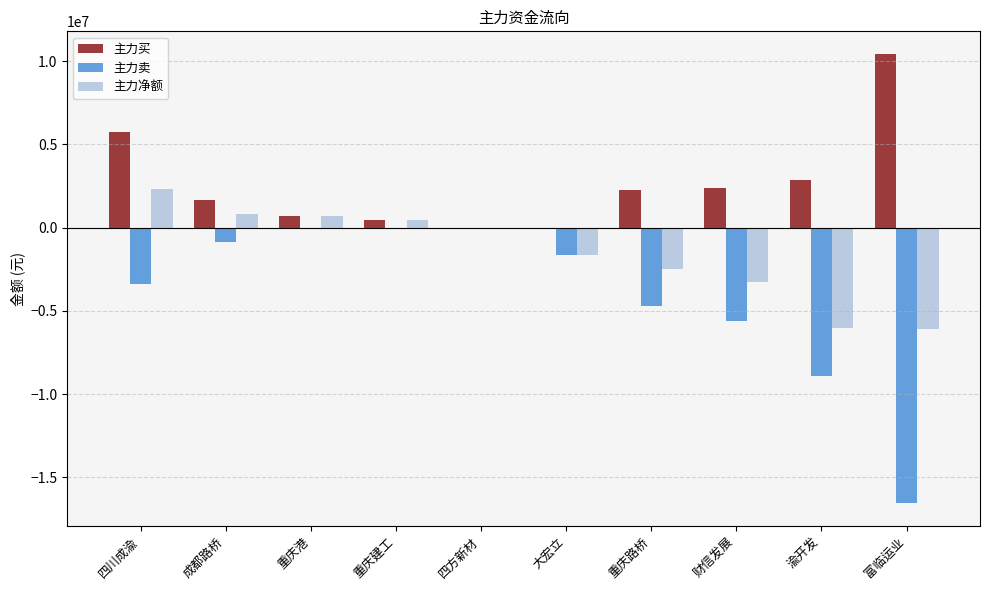

What is the sum of all 主力买 values?

26397818